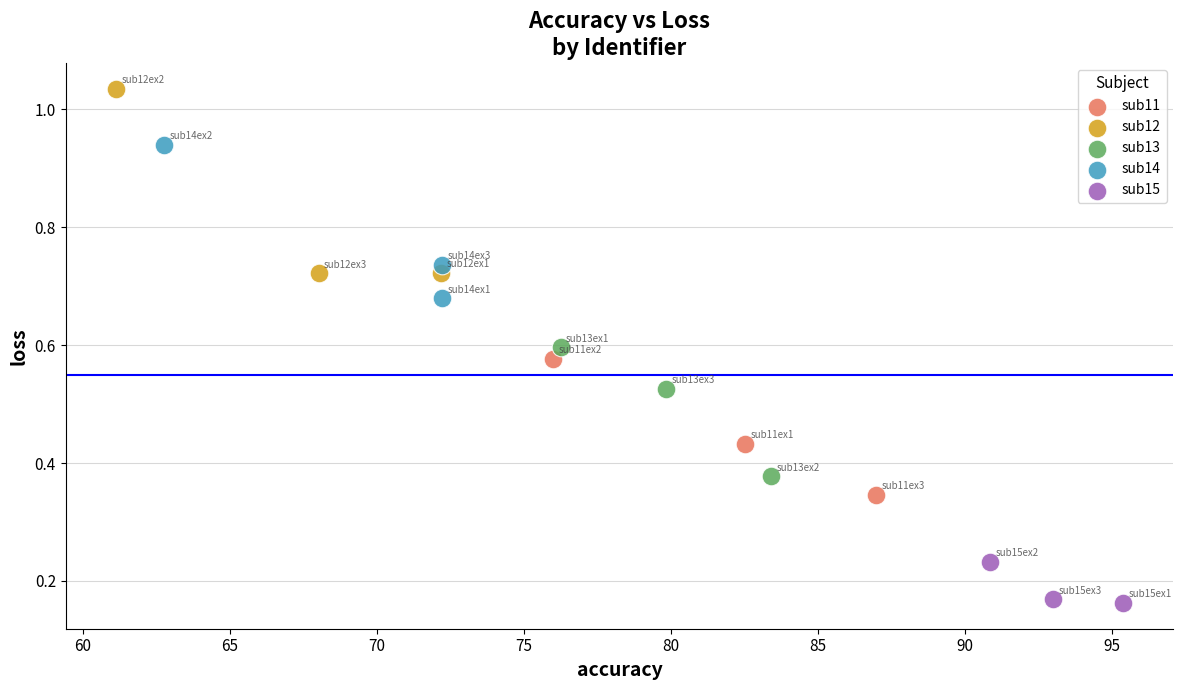

Which series has the widest spread of Y values?

sub12